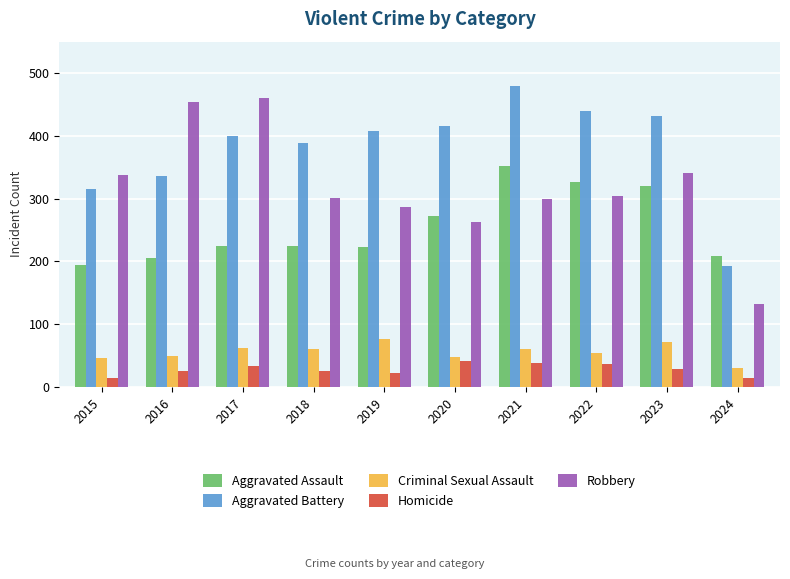

What are all the series names shown in the legend?

Aggravated Assault, Aggravated Battery, Criminal Sexual Assault, Homicide, Robbery